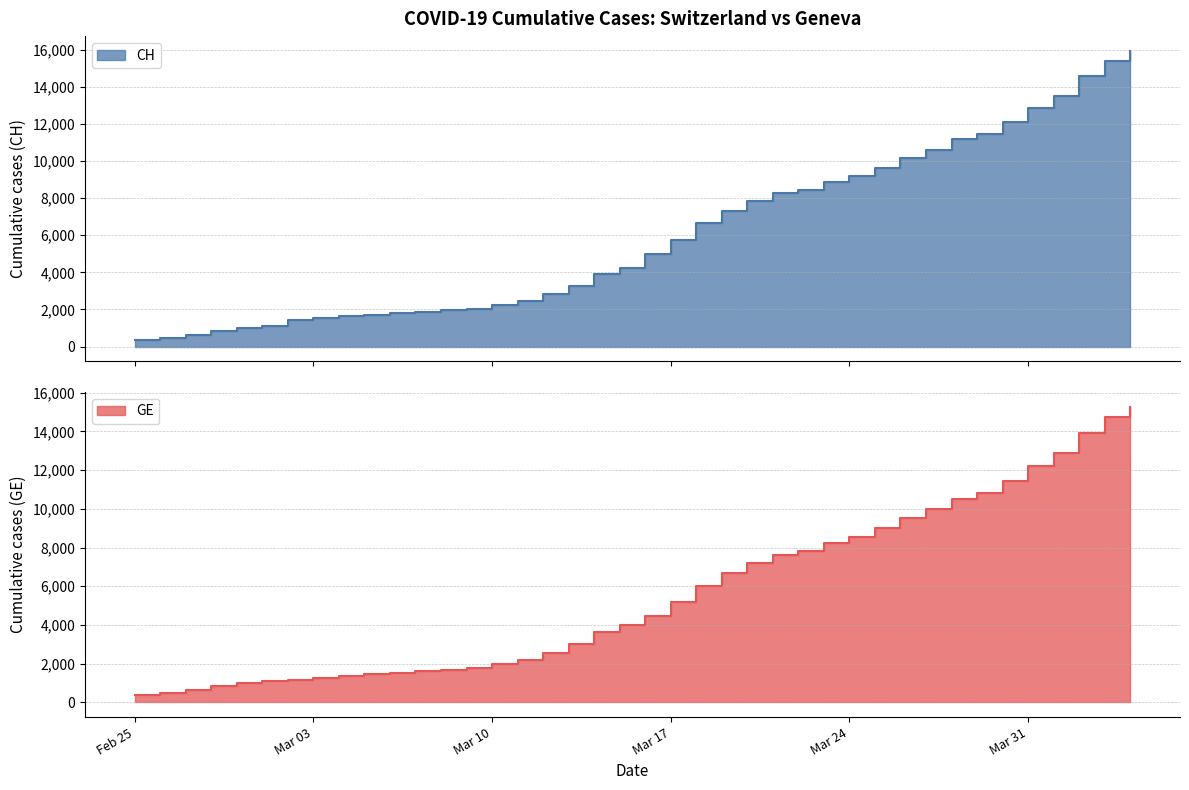

True or false: GE and CH intersect in this chart.

False